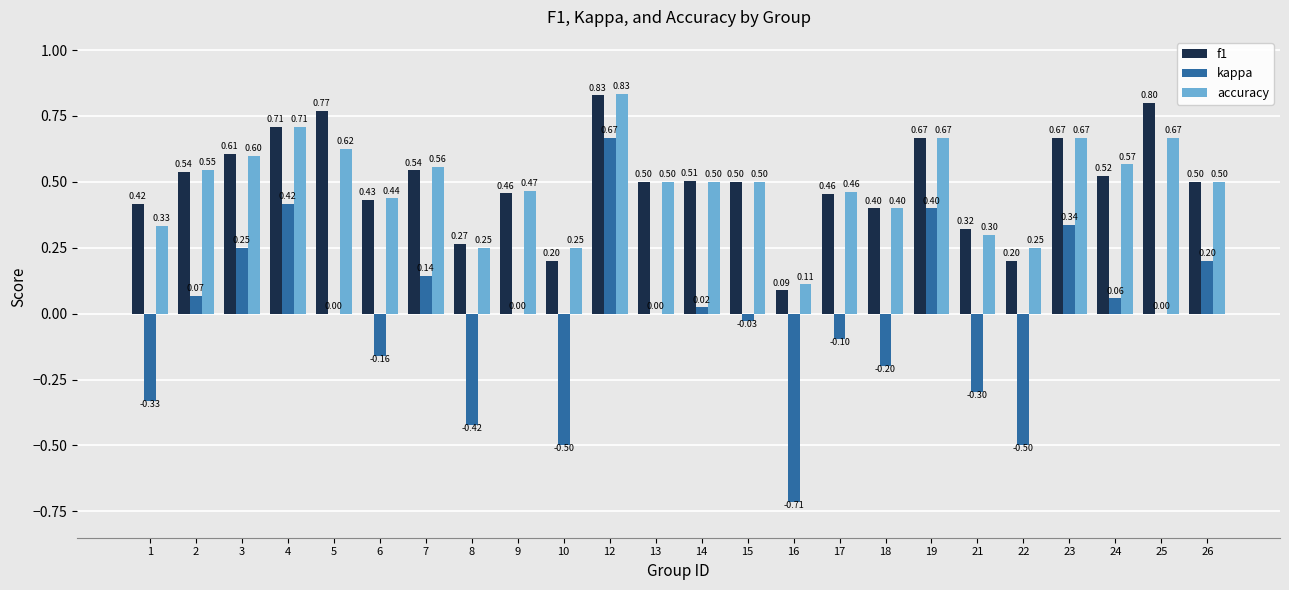

What is the sum of the f1 values at 22 and 4?

0.9